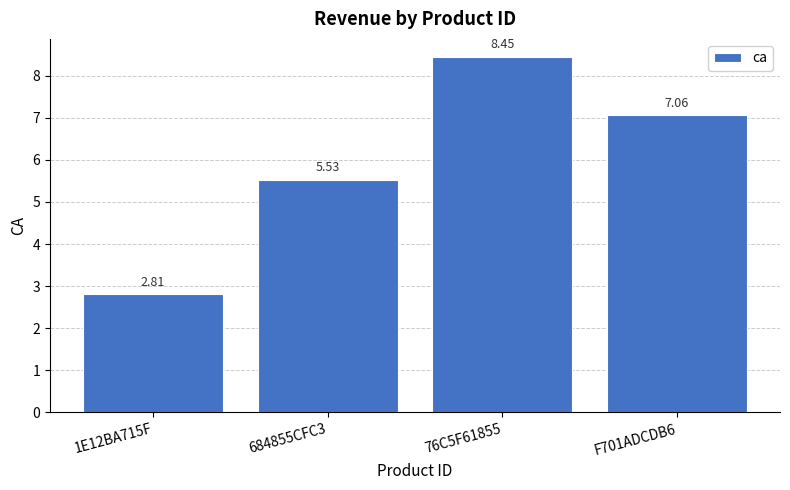

What is the sum of the values at 1E12BA715F and F701ADCDB6?

9.9